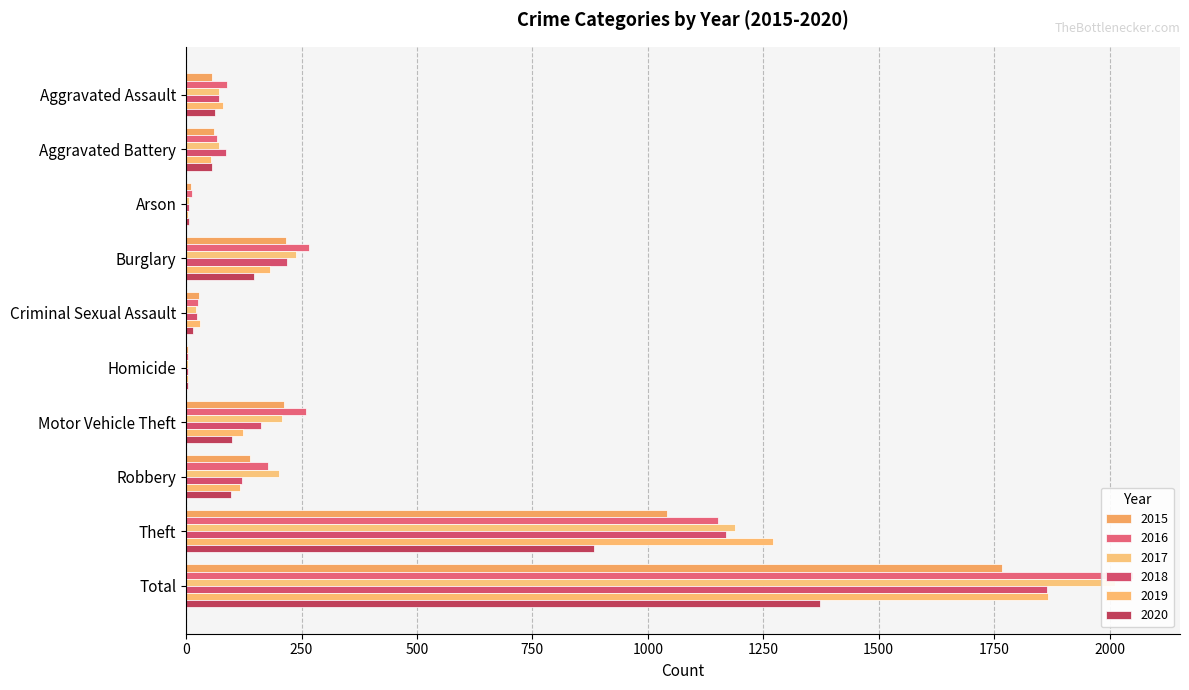

Reading left to right, what are all the values shown in this chart?

2015: 56	60	10	216	29	5	212	139	1041	1768
2016: 88	66	12	266	26	4	259	178	1151	2050
2017: 72	71	7	237	22	4	208	202	1188	2011
2018: 72	86	7	218	24	4	163	121	1170	1865
2019: 80	53	5	182	31	4	123	116	1272	1866
2020: 62	57	7	146	16	5	99	97	884	1373